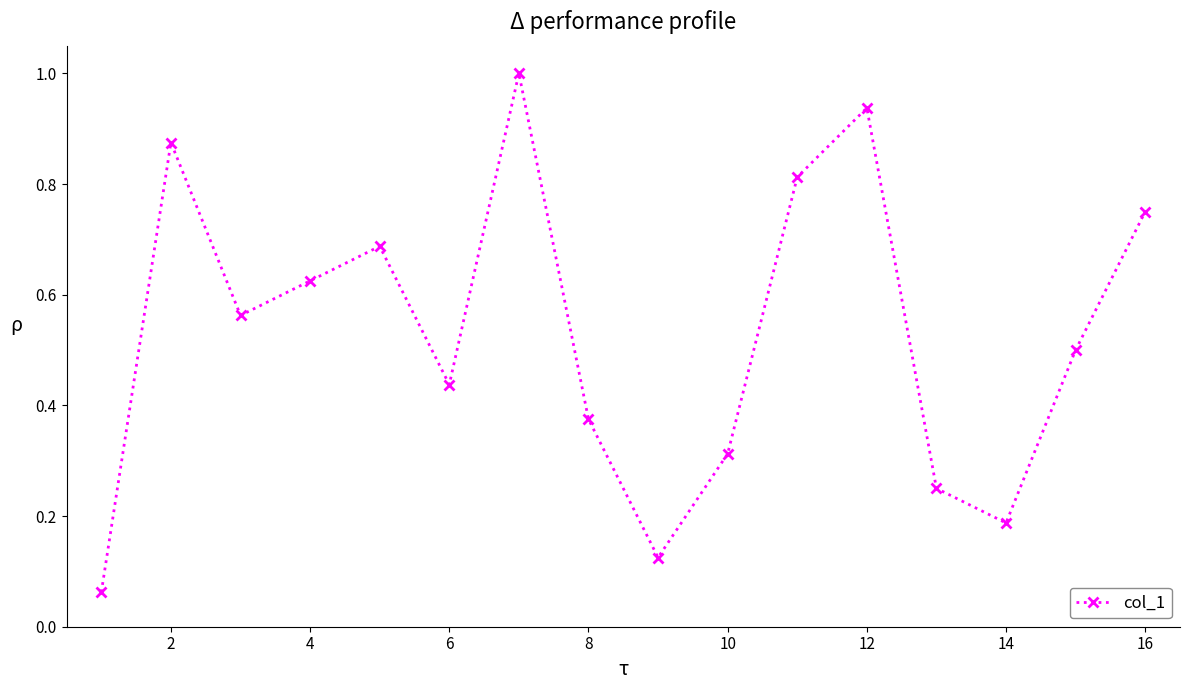

What is the average value?

0.5